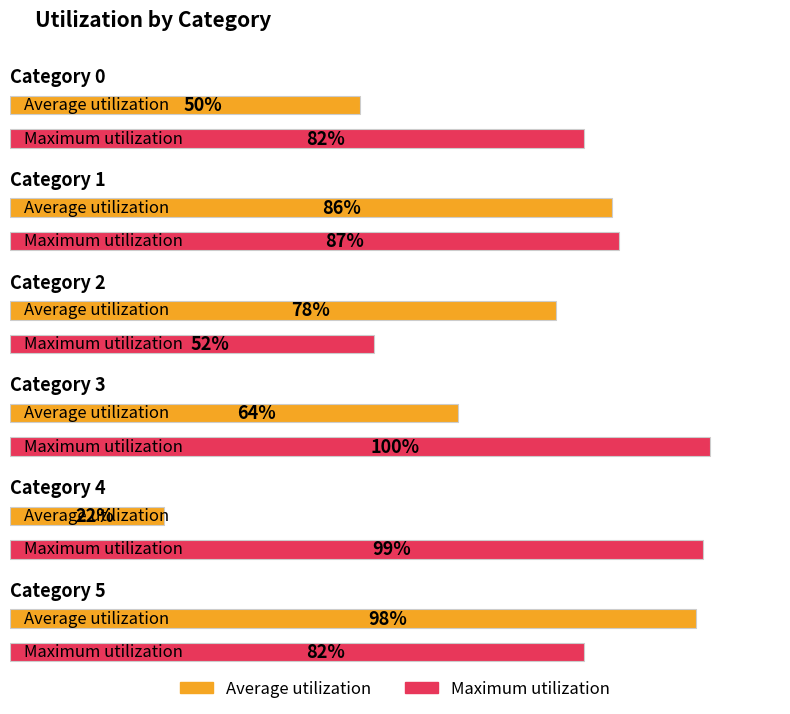

What is the greatest value displayed?

100